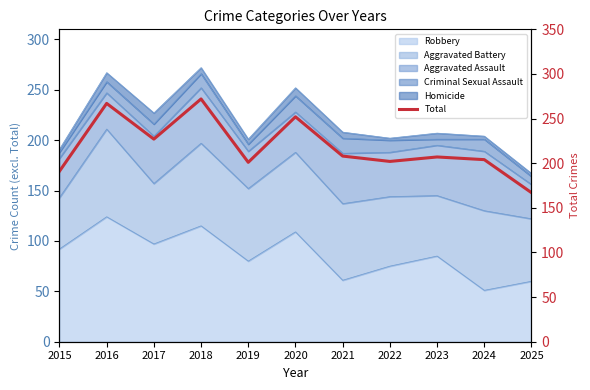

What is the value of the 3rd point from the left?

227